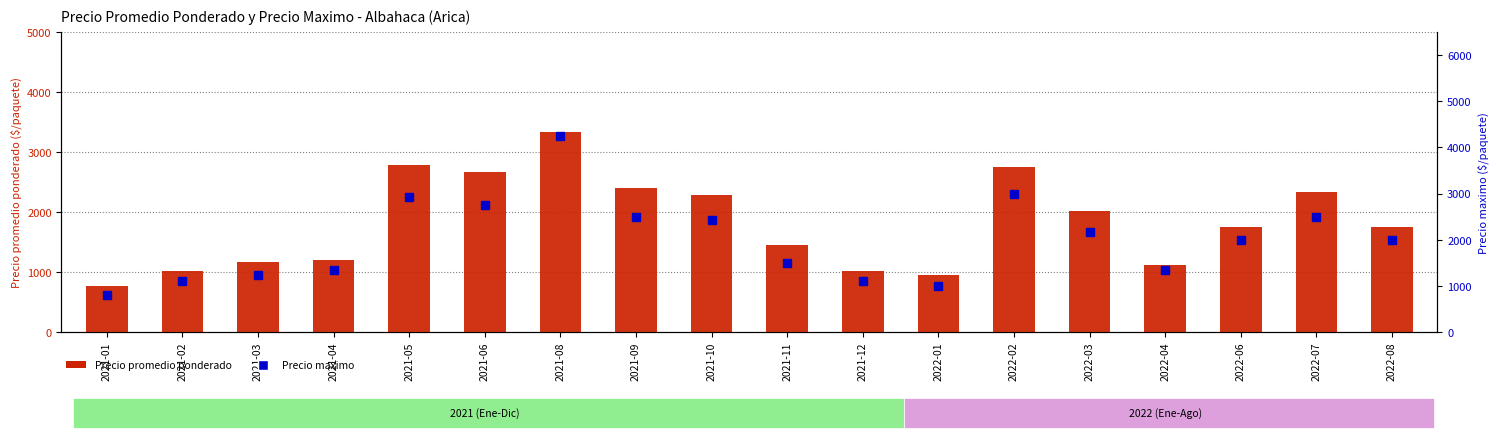

Which series has the widest spread of values?

Precio maximo